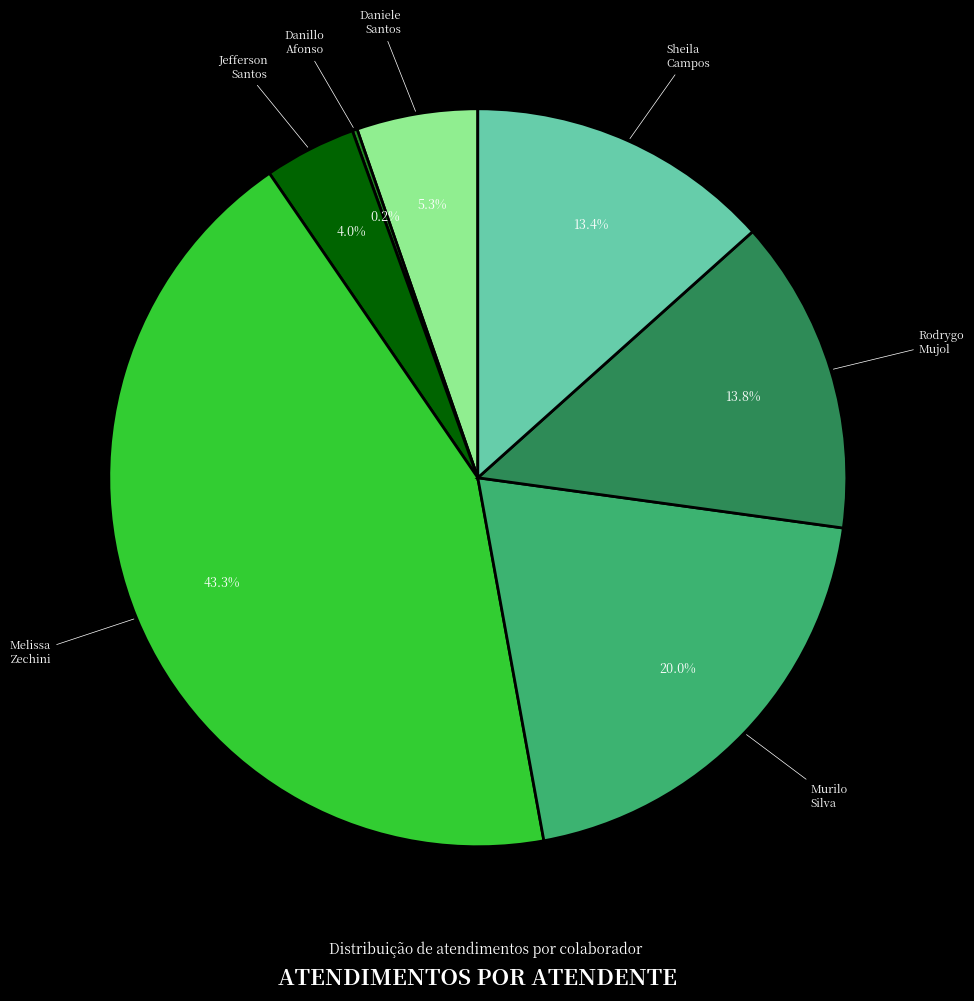

Is there any slice that represents more than half of the pie?

No